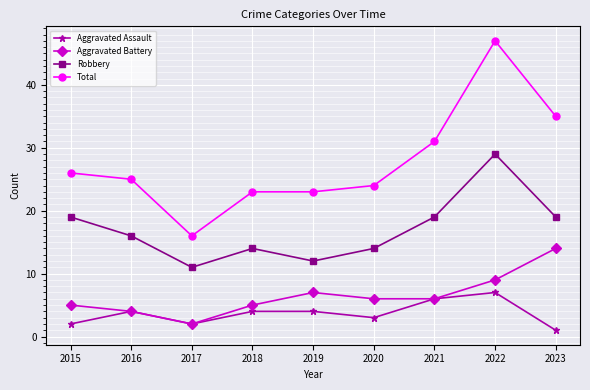

How many Robbery values are between 14 and 19?

6